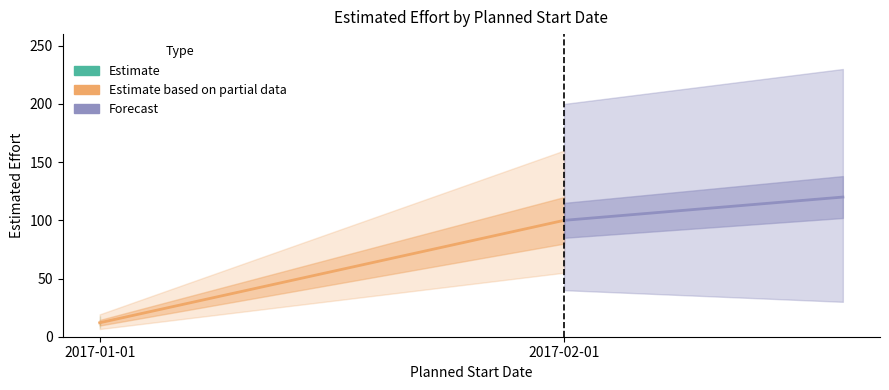

What is the smallest value displayed?

12